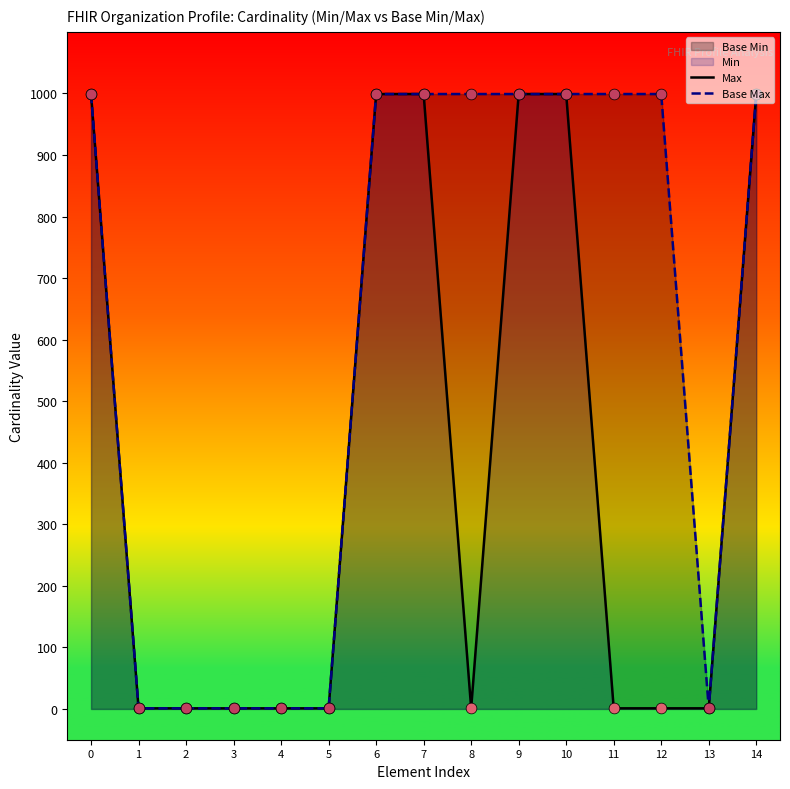

Which series contains the highest Y value?

Max